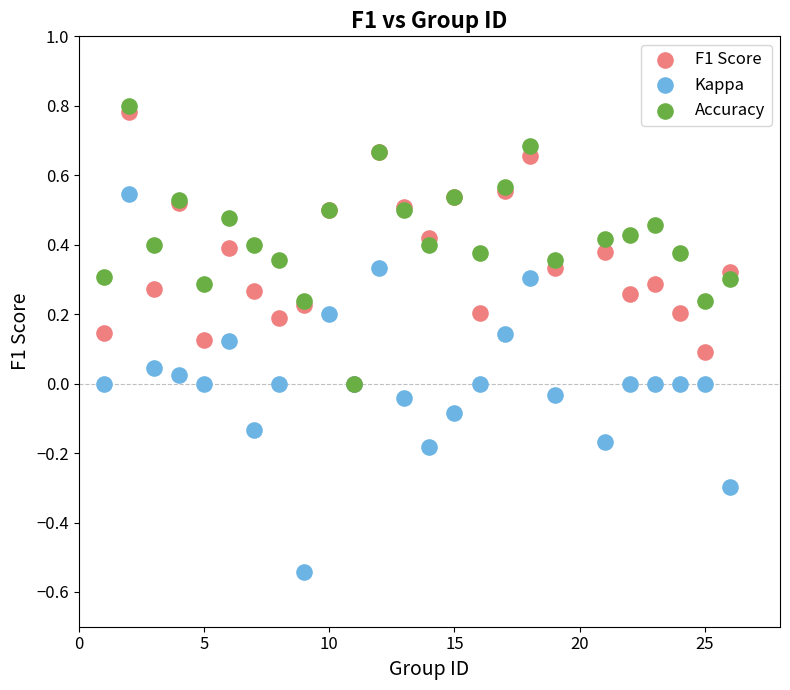

Which series contains the highest Y value?

Accuracy